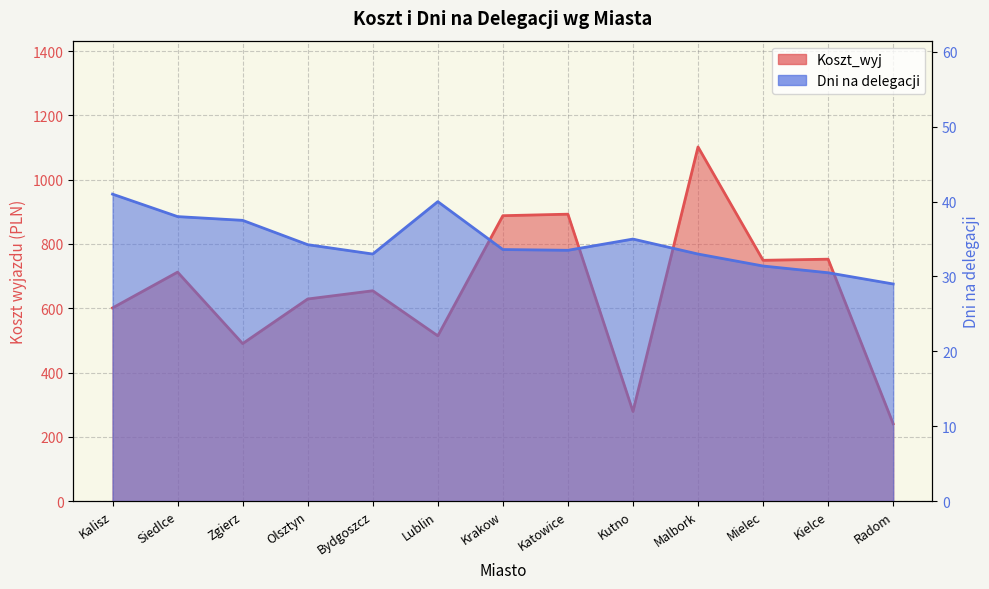

How many lines are shown in the chart?

2